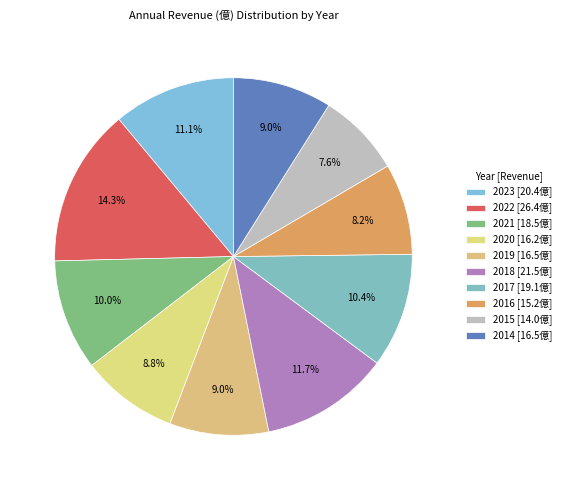

To the nearest percent, what is the difference between the largest and smallest slice percentages?

7%